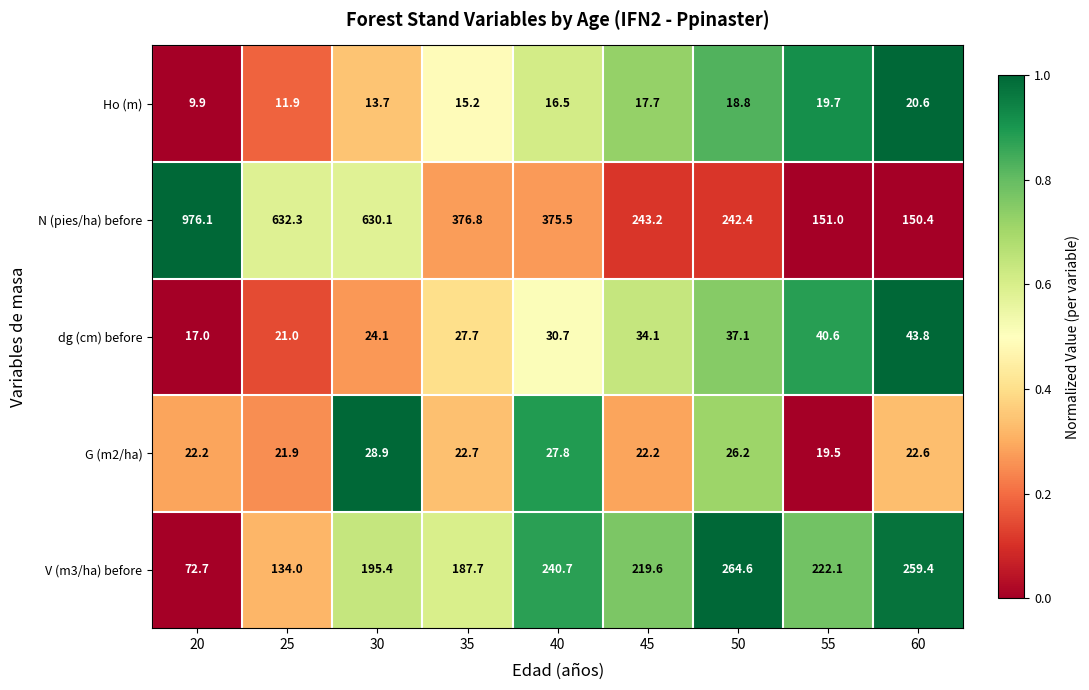

List the labels in order of dg (cm) before value, largest first.

60, 55, 50, 45, 40, 35, 30, 25, 20